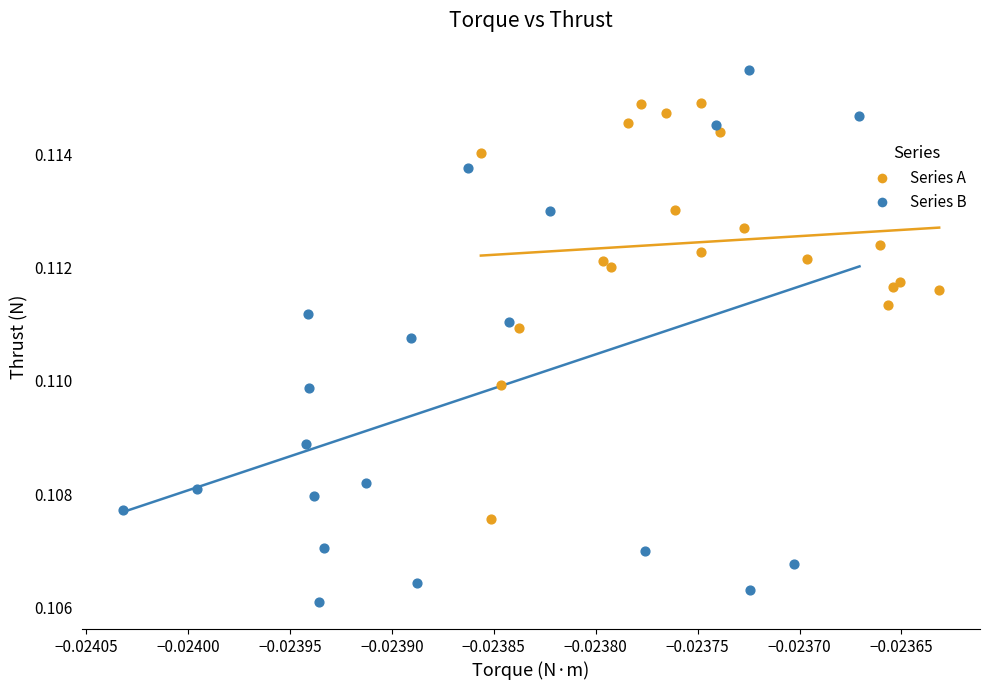

Which series has the largest Y range (max minus min)?

Series B